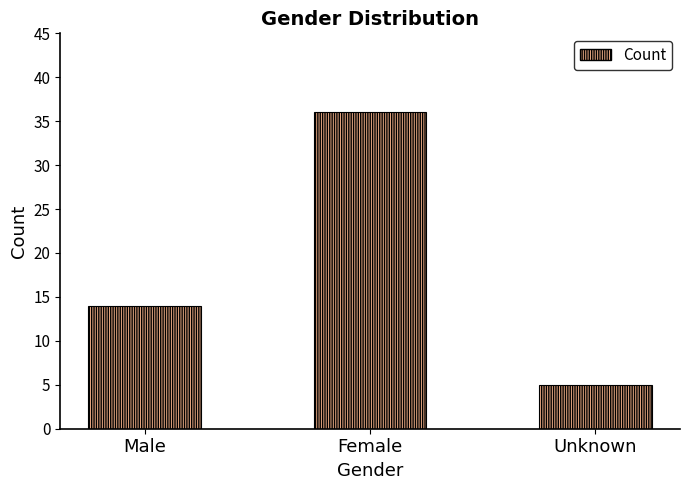

What is the sum of all values?

55